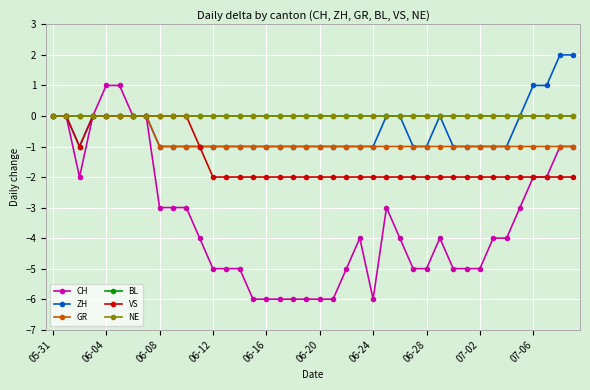

Does the chart have visible grid lines?

Yes